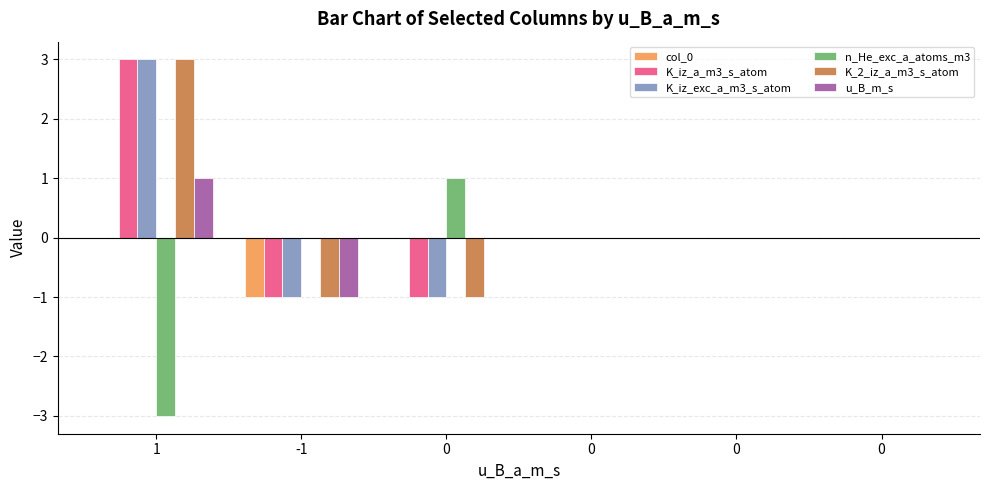

How many groups of bars are there?

6